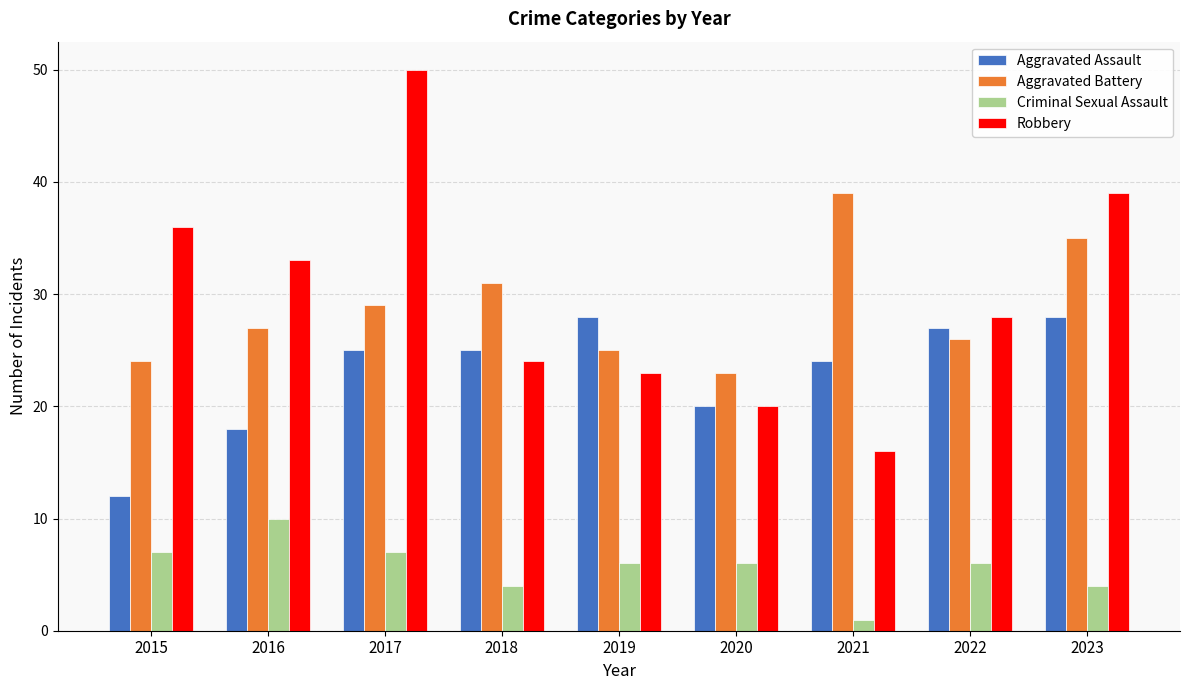

What is the approximate value of Aggravated Battery at 2017?

29